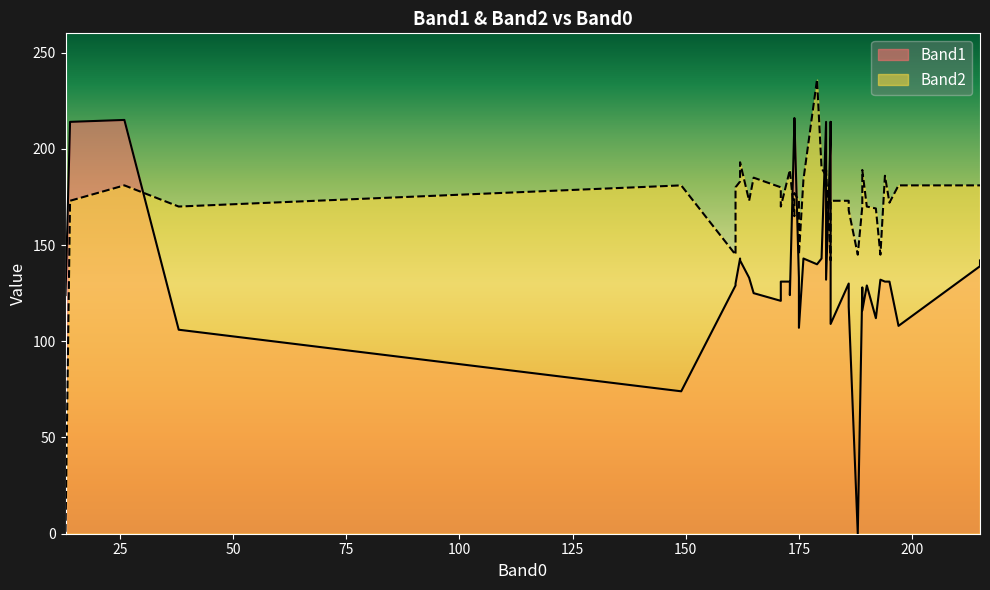

What is the label of the 31st point from the right?

182